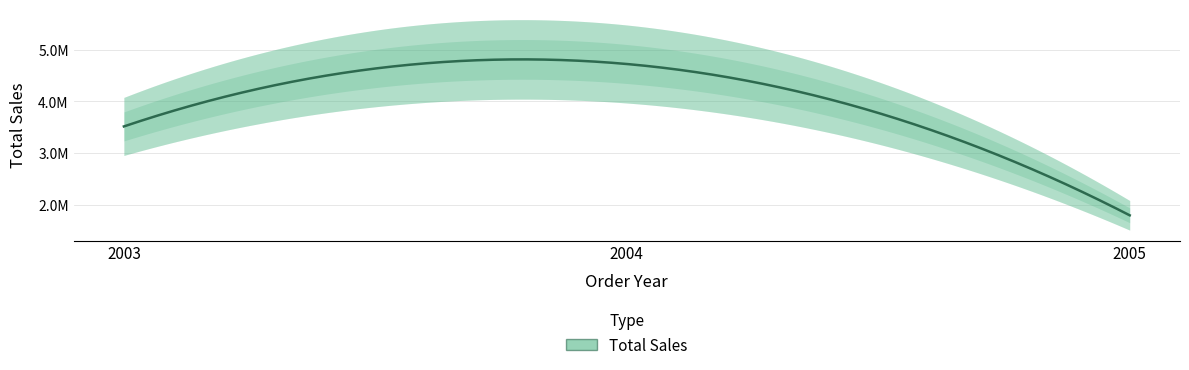

Rank the categories by value from highest to lowest.

2004, 2003, 2005